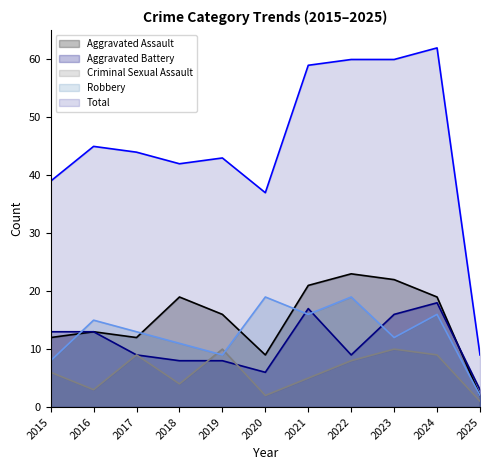

Is it true that Criminal Sexual Assault equals 8 at 2021?

False